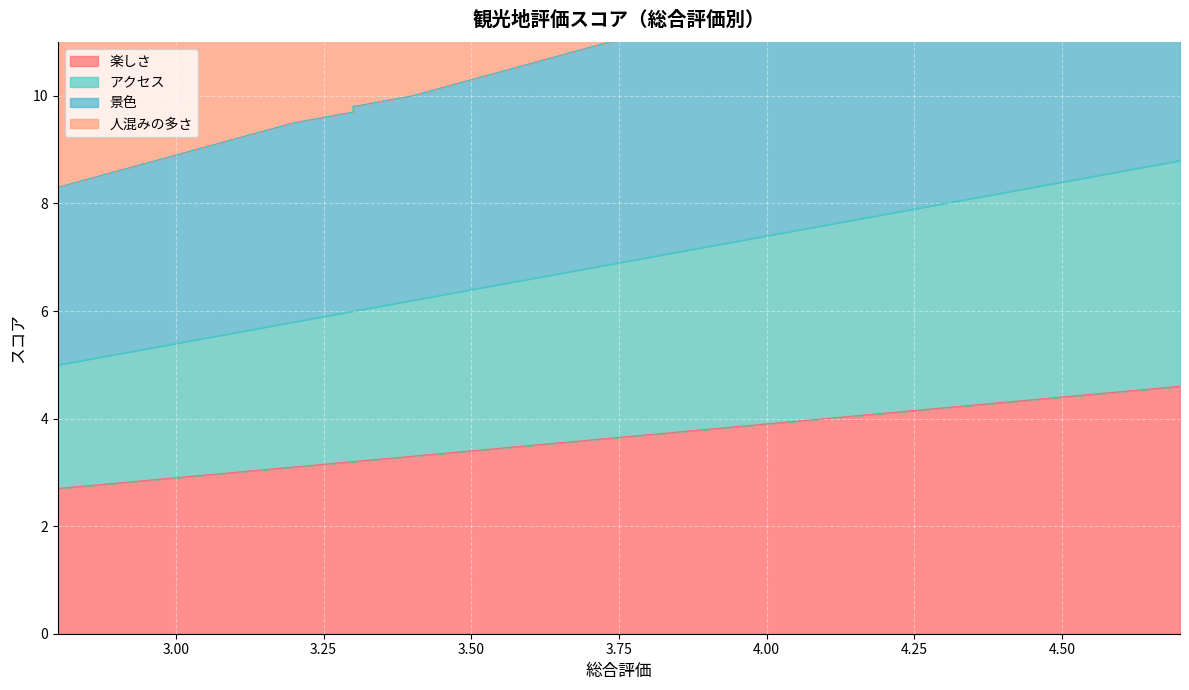

How many values in the 楽しさ series are below 3?

4